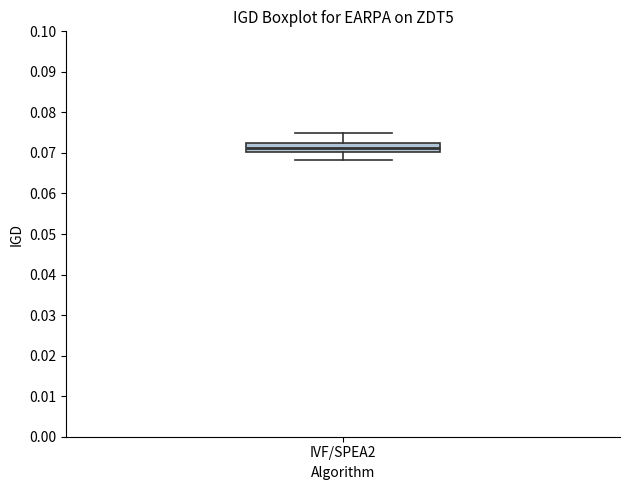

Read this box plot against the y-axis: the position of the median line, the range covered by the box, and the ends of both whiskers. The values are not printed on the chart, so give them approximately, as read against the axis.

median 0.071, box 0.070 to 0.072, whiskers 0.068 to 0.075